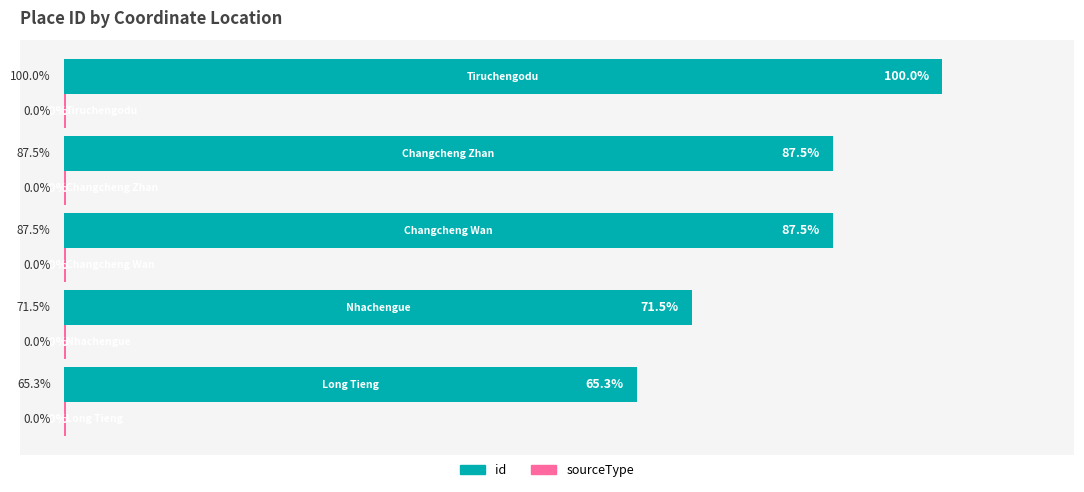

Which series has the largest range (max minus min)?

id